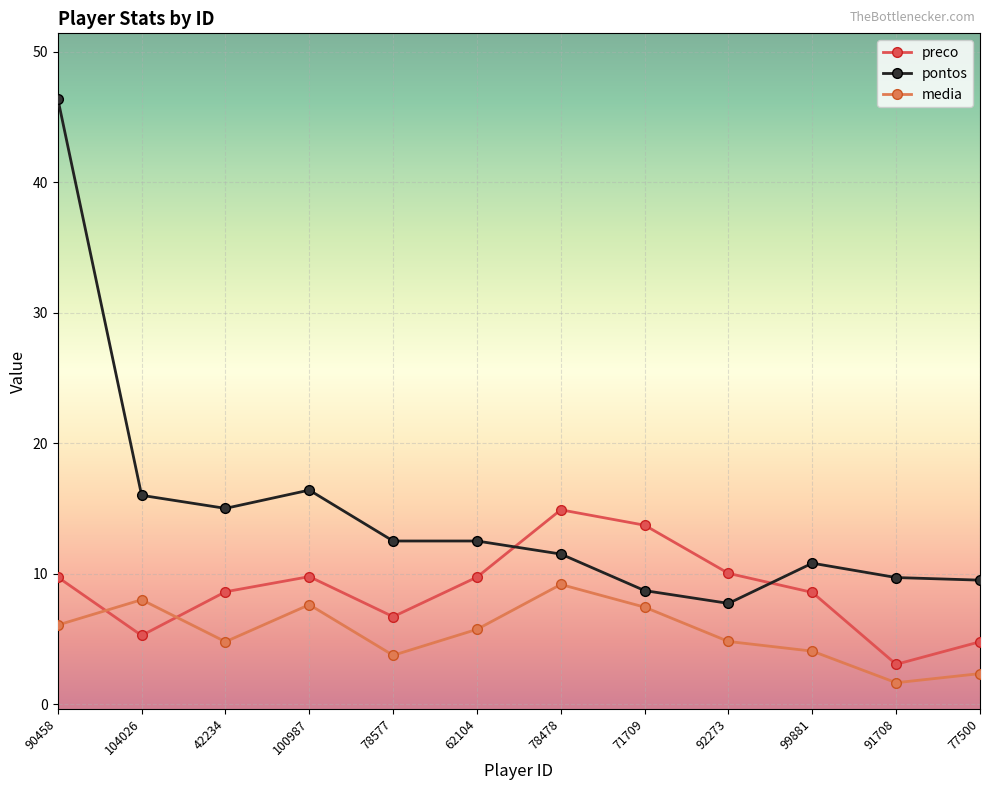

Which category has the highest value across all series?

90458